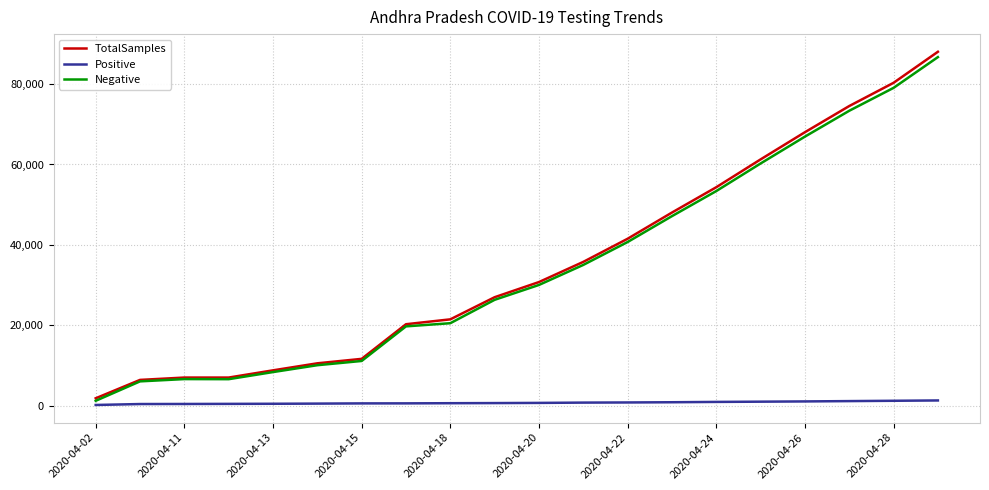

Which series has the largest range (max minus min)?

TotalSamples